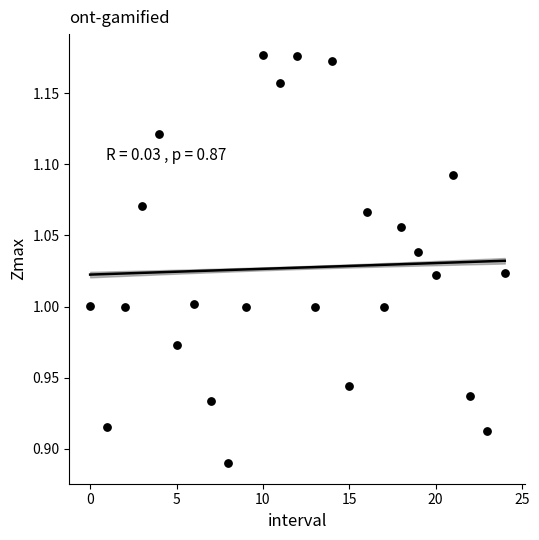

What is the range of Y values (max minus min)?

0.3